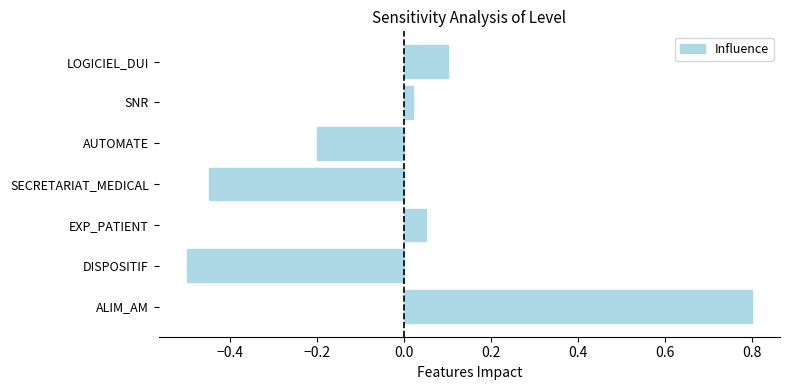

Which label corresponds to the largest value in the chart?

ALIM_AM